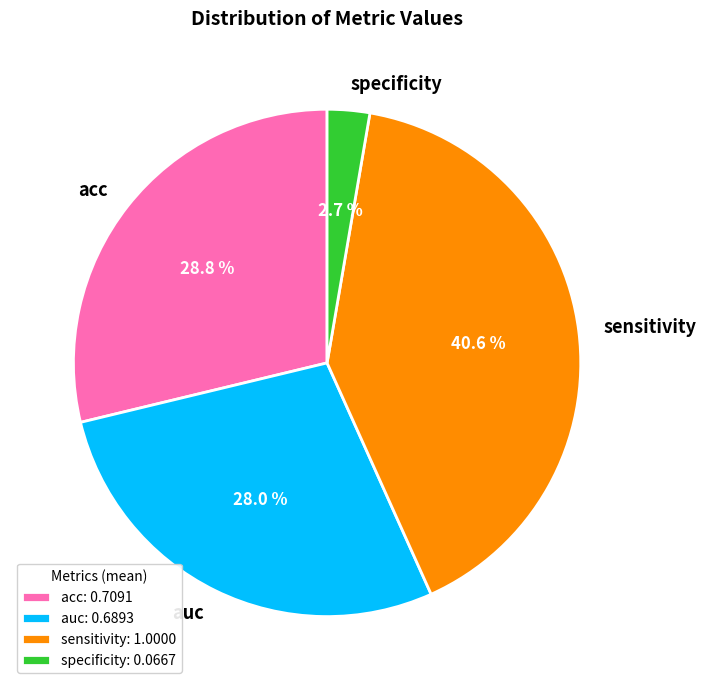

Does any single category account for the majority?

No